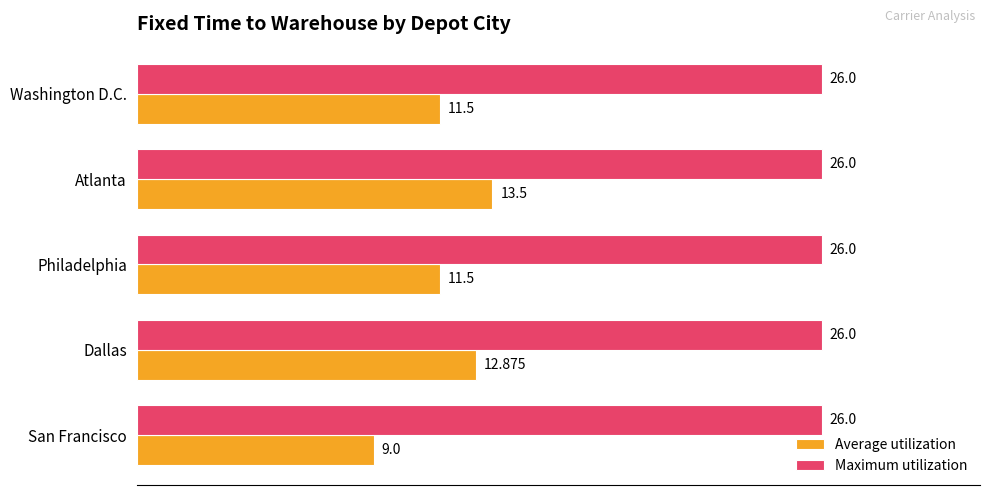

What are all the series names shown in the legend?

Average utilization, Maximum utilization